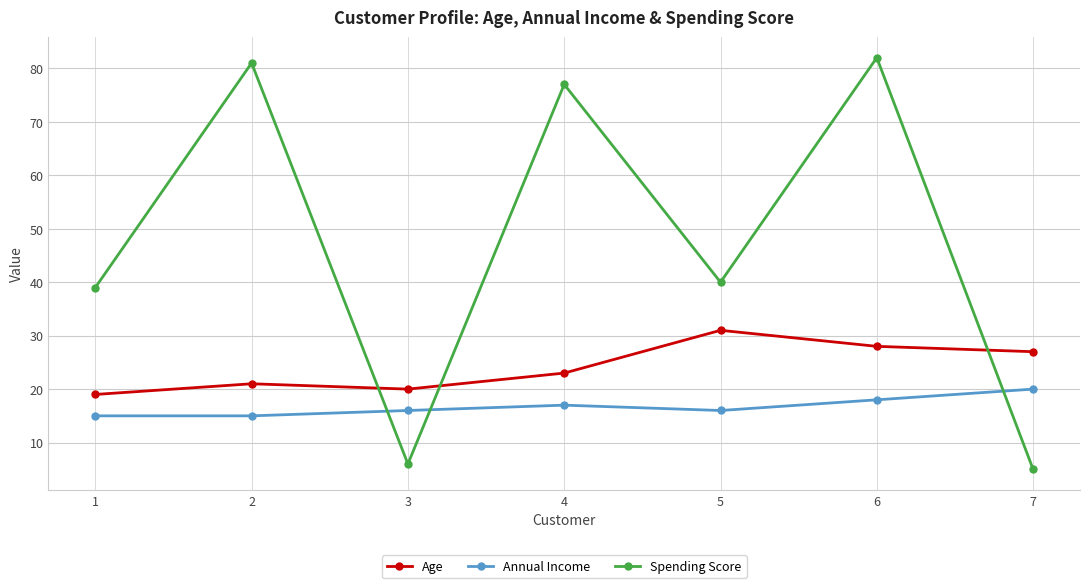

What is the difference between the highest and lowest values at 1?

24